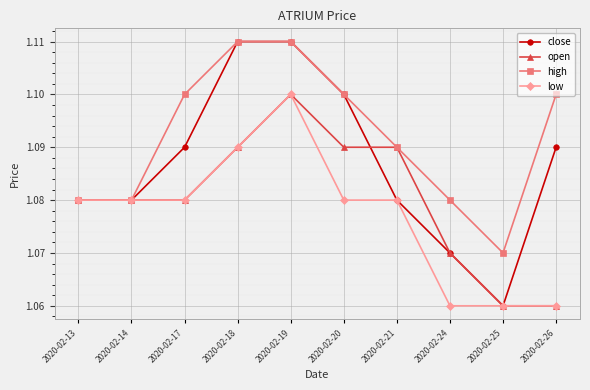

List the series in order of their overall mean, lowest first.

low, open, close, high